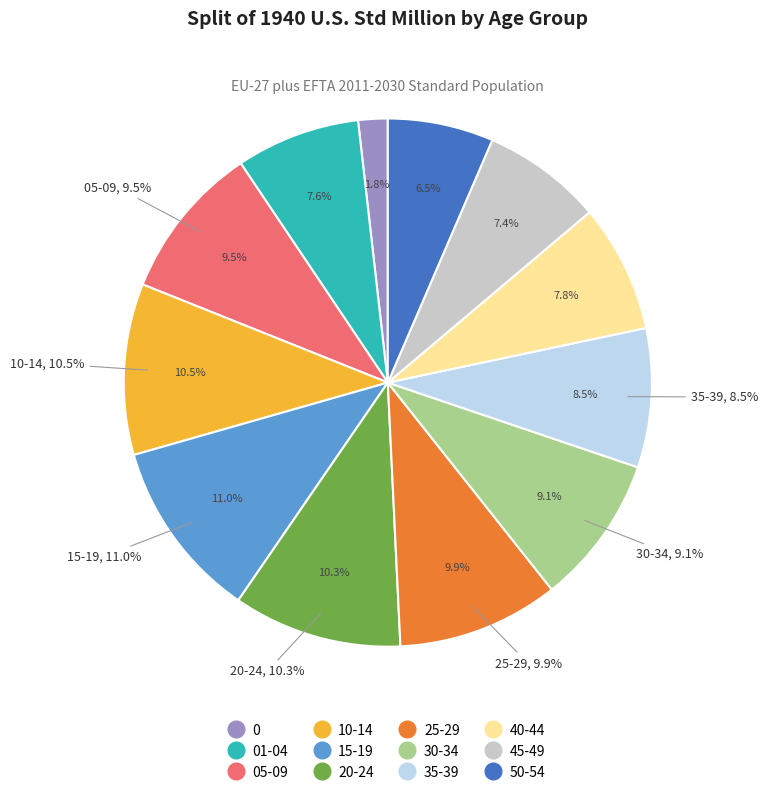

Does 40-44 represent more than half of the total?

No